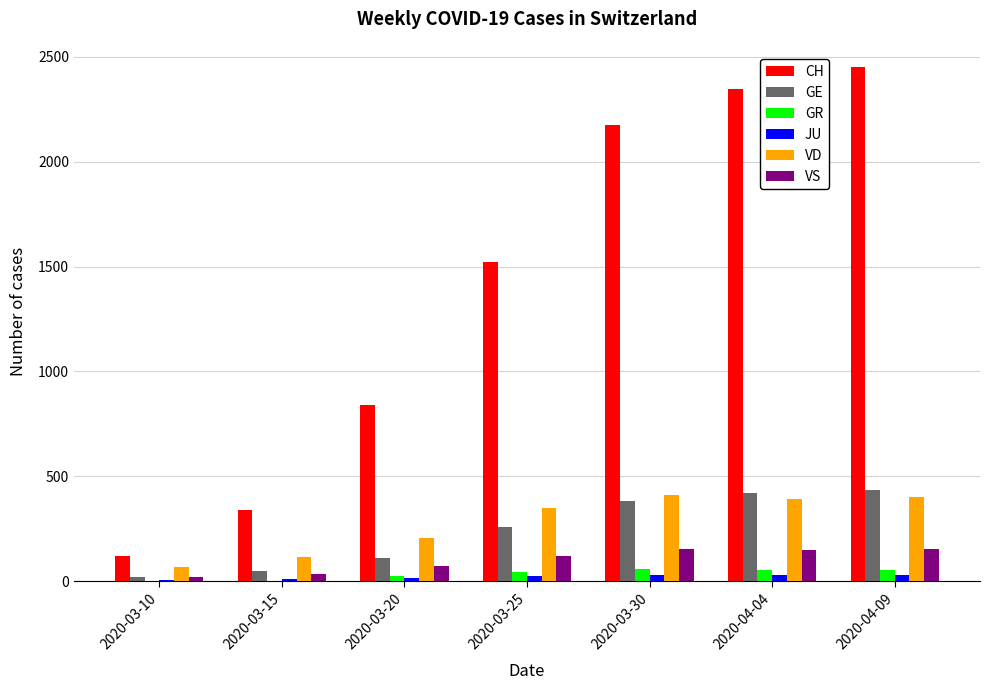

How many groups of bars are there?

7